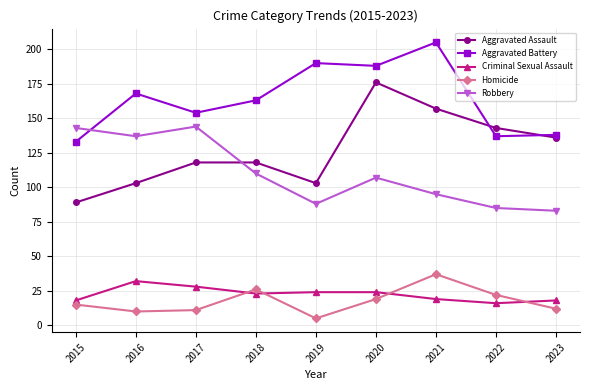

What is the maximum value shown in the chart?

205